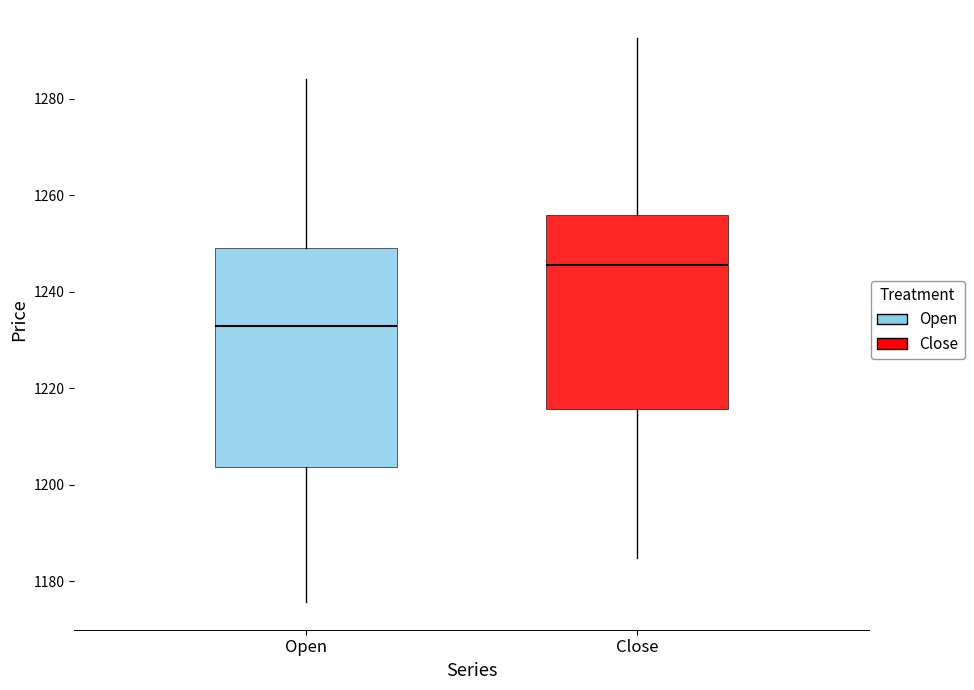

Which box's median line is the lowest?

Open